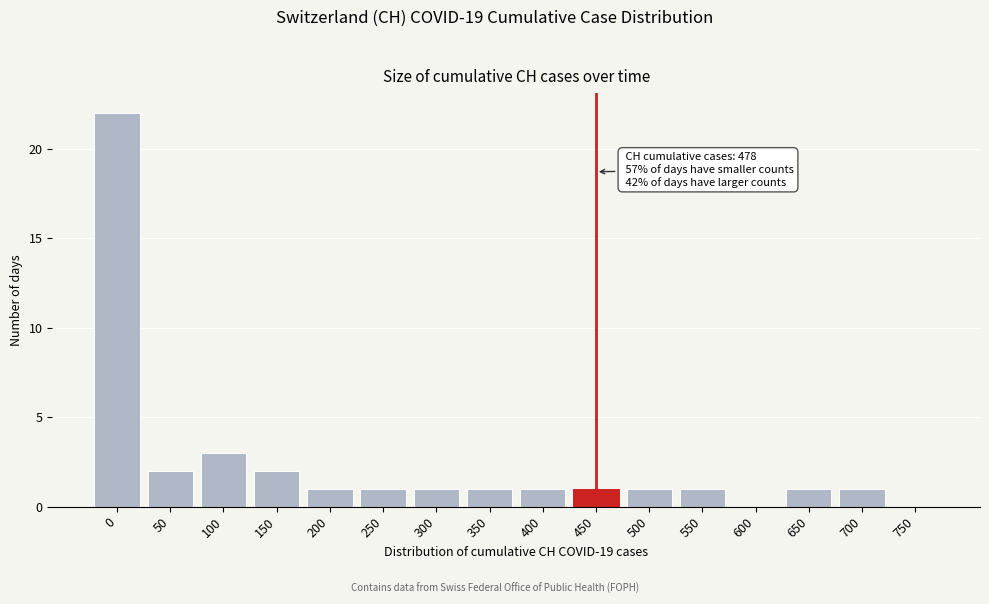

Reading right to left, transcribe all the data shown in this chart.

750=0	700=1	650=1	600=0	550=1	500=1	450=1	400=1	350=1	300=1	250=1	200=1	150=2	100=3	50=2	0=22